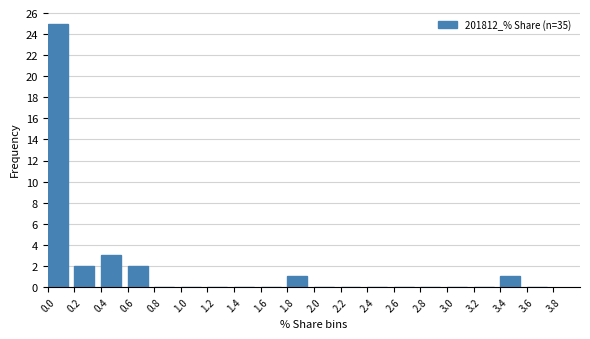

Reading left to right, transcribe this chart: for each bar, give the range it covers on the x-axis and its height. The values are not printed on the chart, so give them approximately, as read against the axis.

0.0 to 0.2: 25
0.2 to 0.4: 2
0.4 to 0.6: 3
0.6 to 0.8: 2
0.8 to 1.0: 0
1.0 to 1.2: 0
1.2 to 1.4: 0
1.4 to 1.6: 0
1.6 to 1.8: 0
1.8 to 2.0: 1
2.0 to 2.2: 0
2.2 to 2.4: 0
2.4 to 2.6: 0
2.6 to 2.8: 0
2.8 to 3.0: 0
3.0 to 3.2: 0
3.2 to 3.4: 0
3.4 to 3.6: 1
3.6 to 3.8: 0